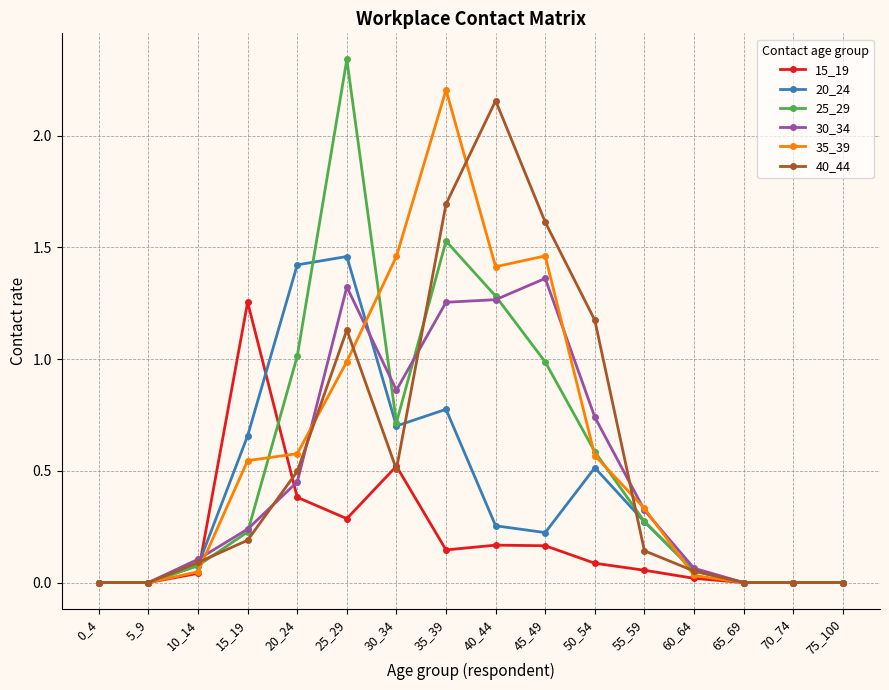

At which category does 40_44 reach its first local peak?

25_29